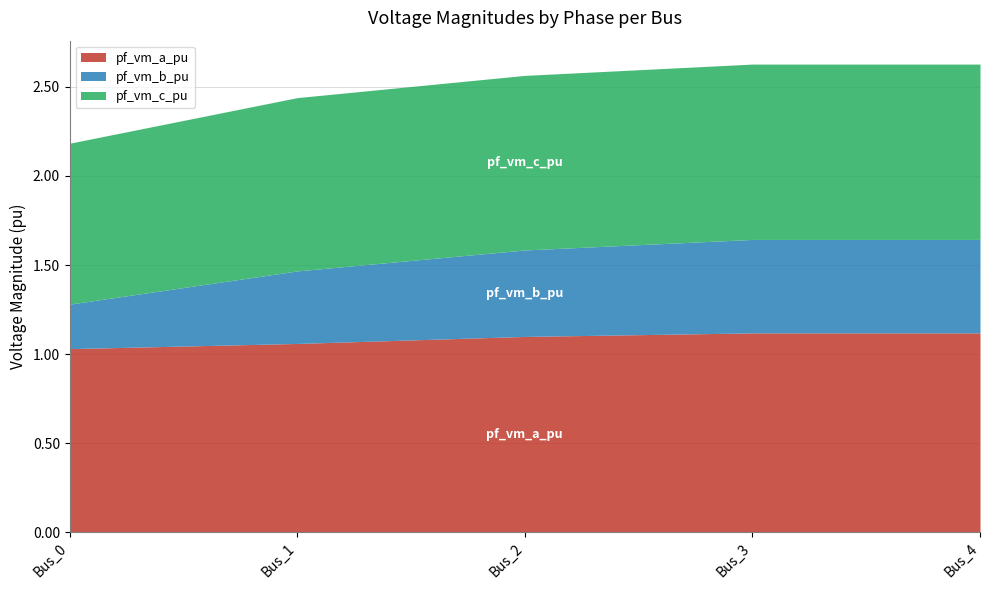

Rank the series at Bus_1 from highest to lowest value.

pf_vm_a_pu, pf_vm_c_pu, pf_vm_b_pu